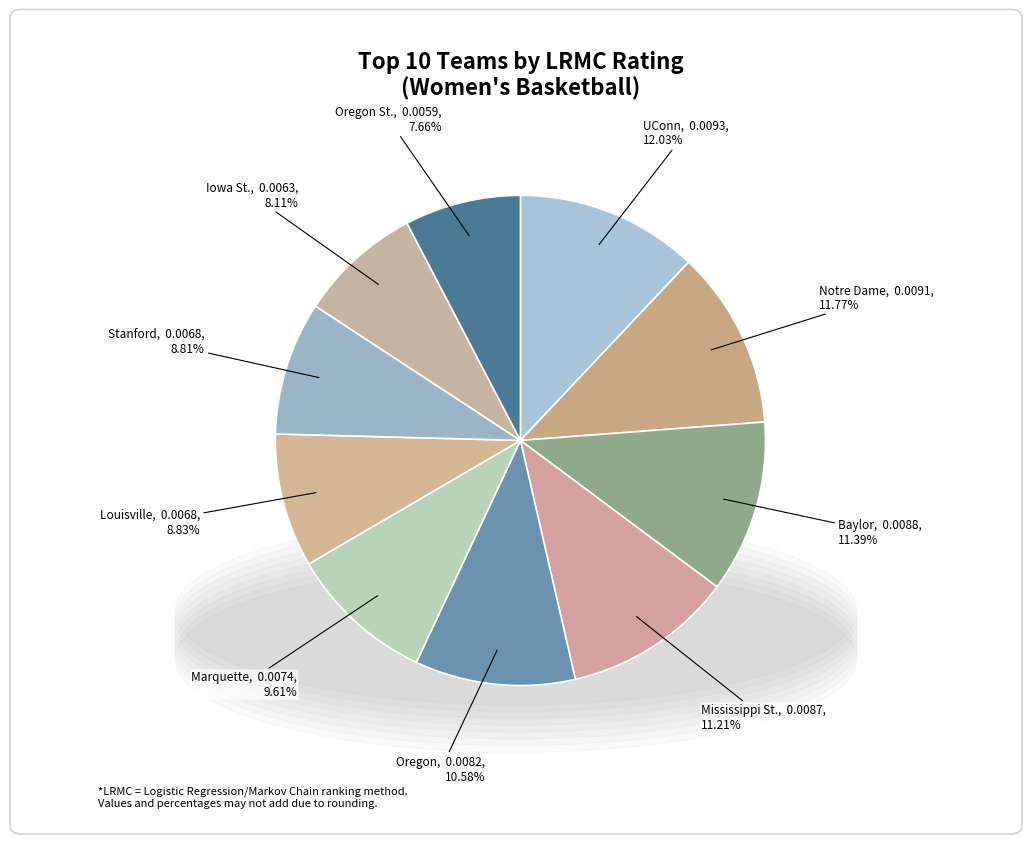

True or false: Baylor accounts for 11% of the total.

True